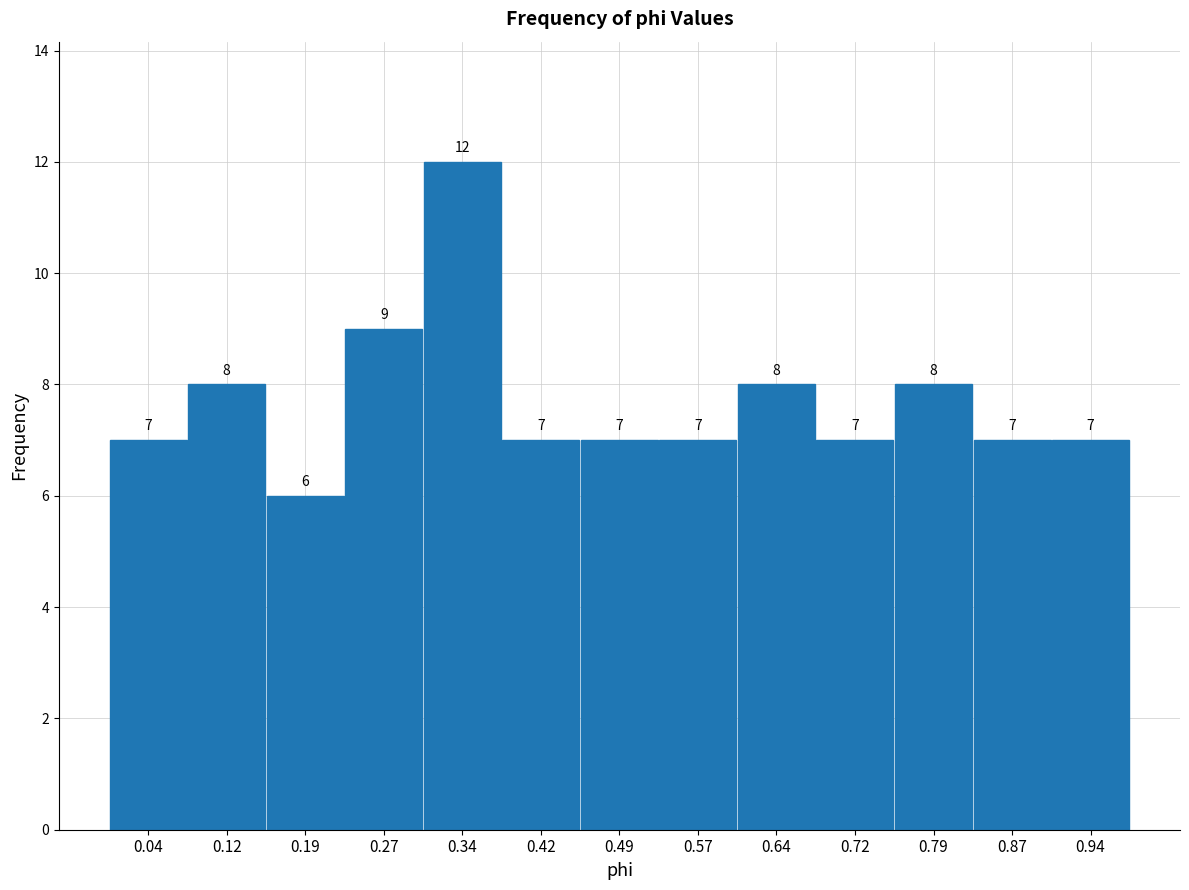

Reading left to right, transcribe this chart: for each bar, give the range it covers on the x-axis and its height. The bar edges are not printed on the chart, so give them approximately, as read against the axis.

0.01 to 0.08: 7
0.08 to 0.16: 8
0.16 to 0.23: 6
0.23 to 0.31: 9
0.31 to 0.38: 12
0.38 to 0.46: 7
0.46 to 0.53: 7
0.53 to 0.61: 7
0.61 to 0.68: 8
0.68 to 0.76: 7
0.76 to 0.83: 8
0.83 to 0.91: 7
0.91 to 0.98: 7